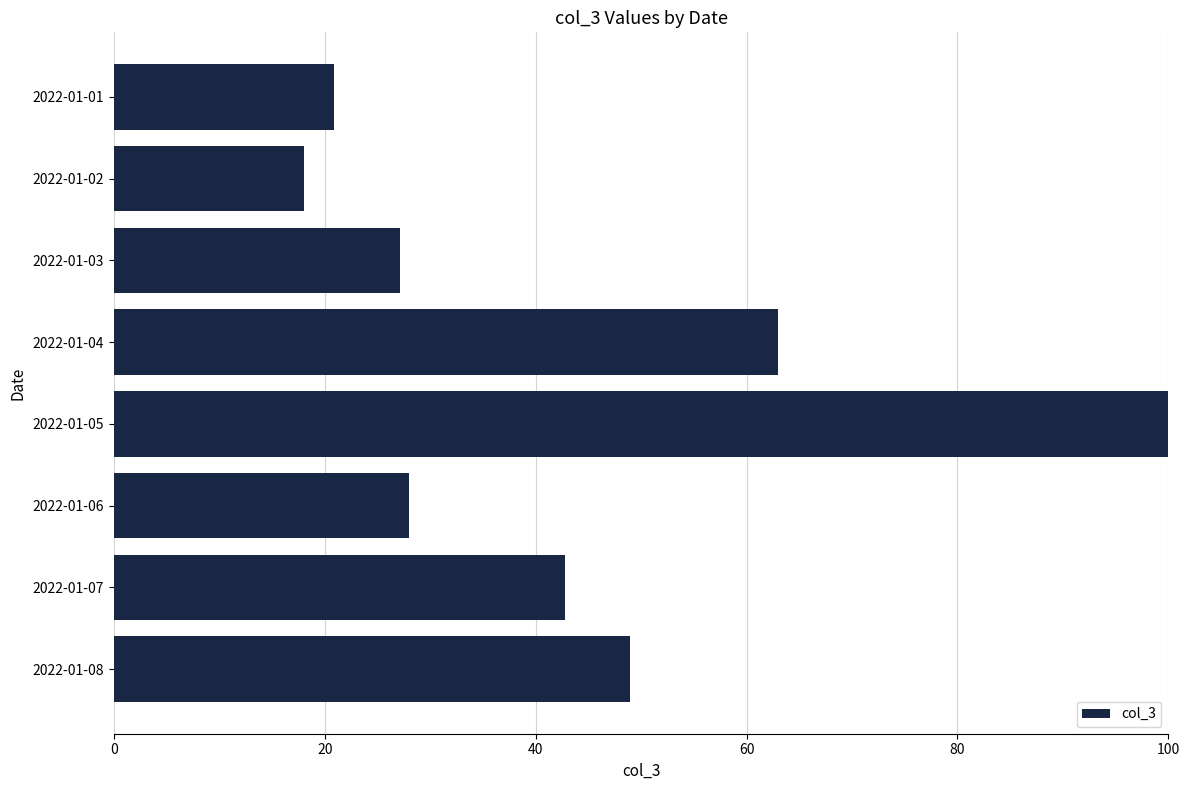

What is the value of the 8th bar from the top?

48.9